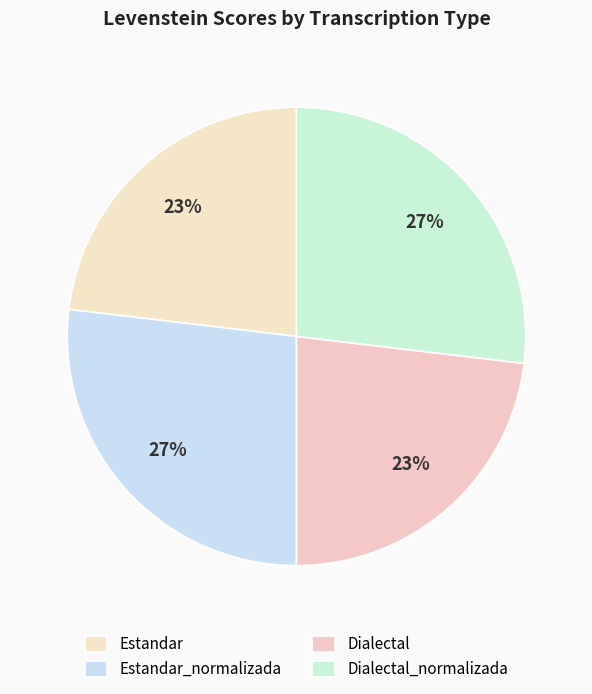

How many segments does this pie chart have?

4